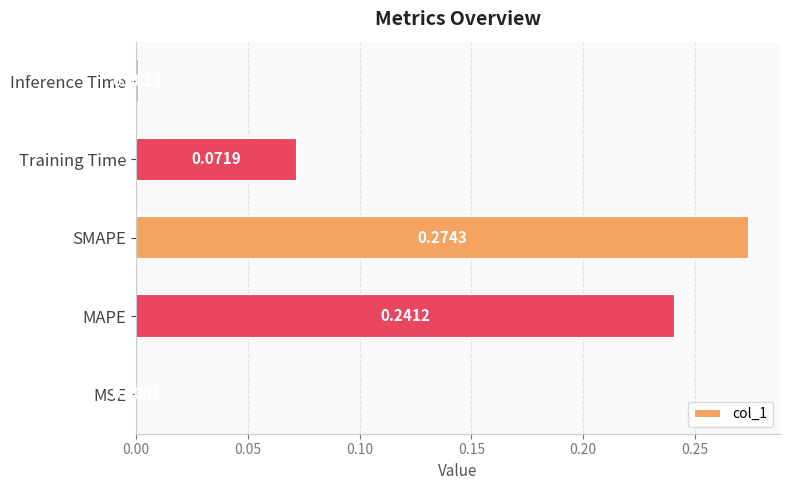

Between Inference Time and Training Time, which is larger?

Training Time